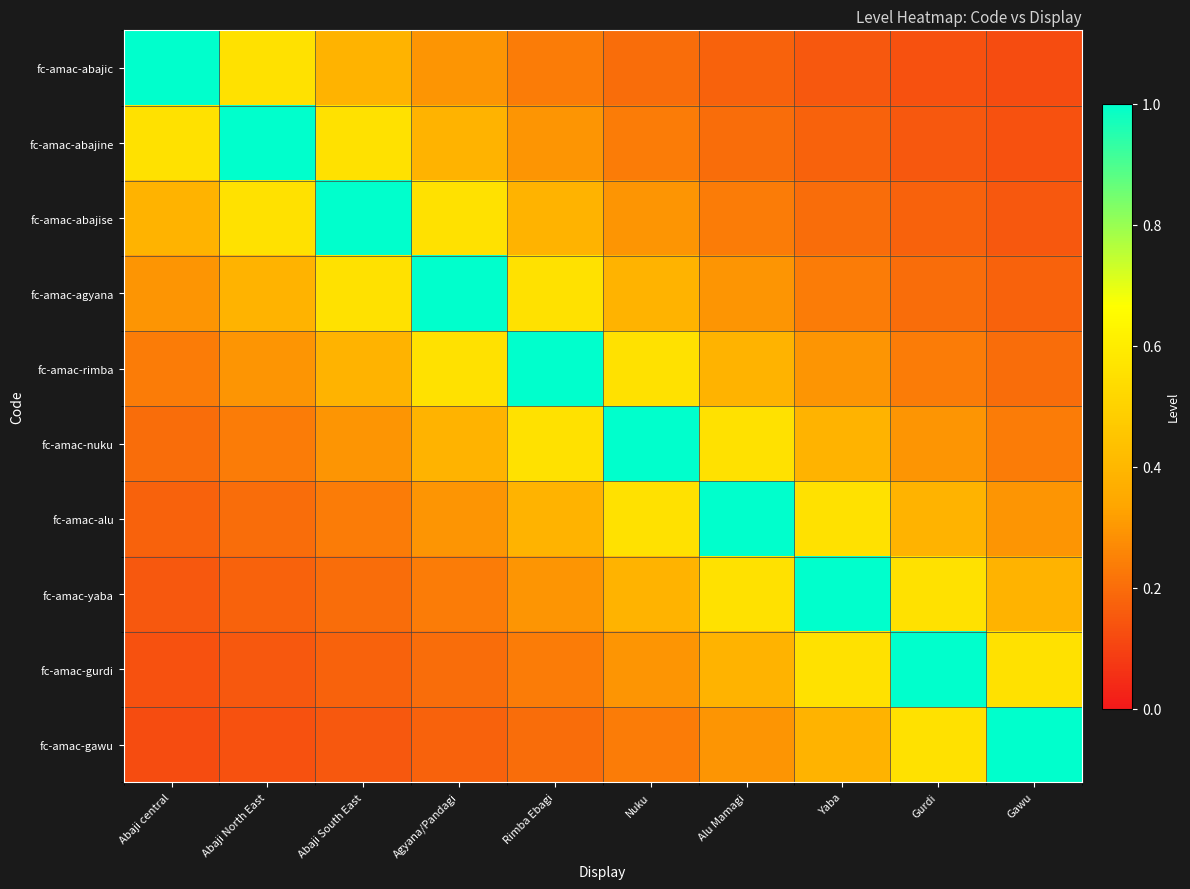

Which series has the largest range (max minus min)?

fc-amac-abajic